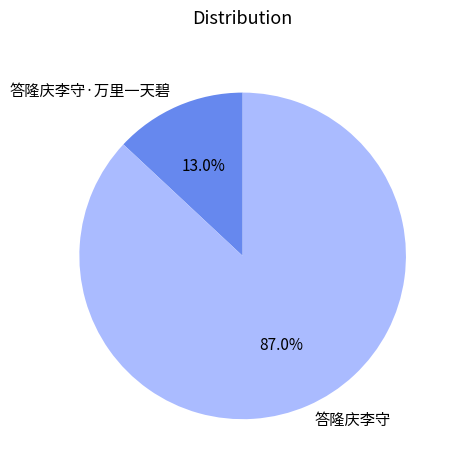

What percentage is the 答隆庆李守 slice, to the nearest percent?

87%